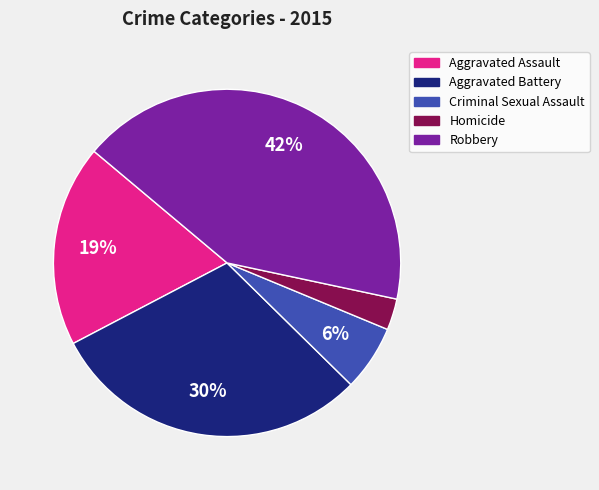

Which has a higher value, Robbery or Criminal Sexual Assault?

Robbery